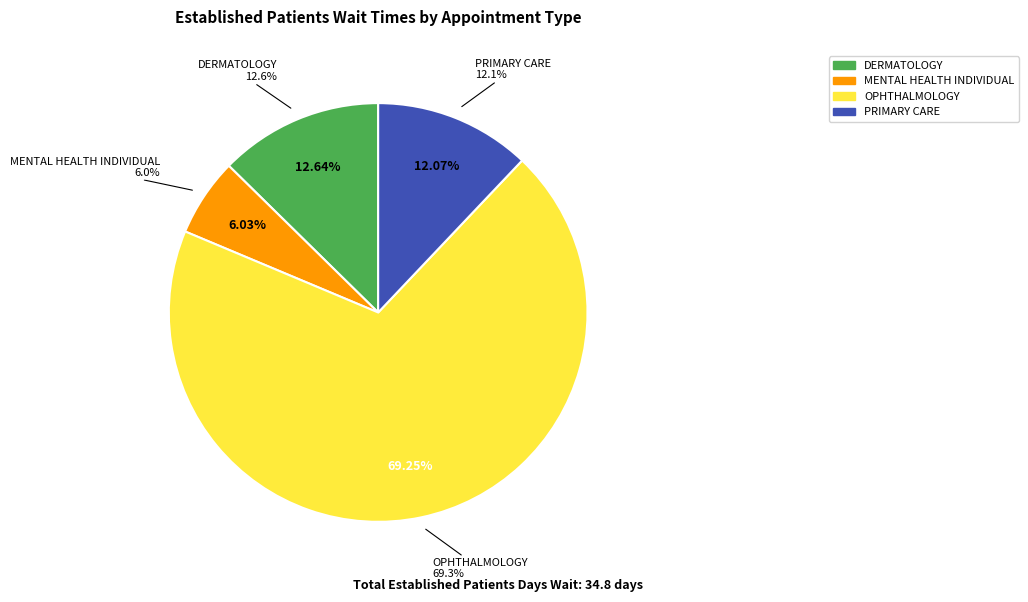

Which slice represents more than half of the pie?

OPHTHALMOLOGY